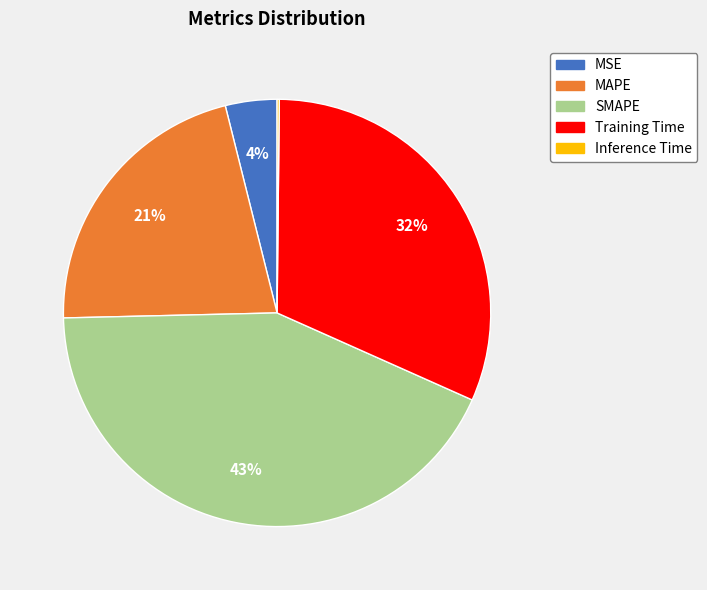

Which category has the biggest portion of the pie?

SMAPE